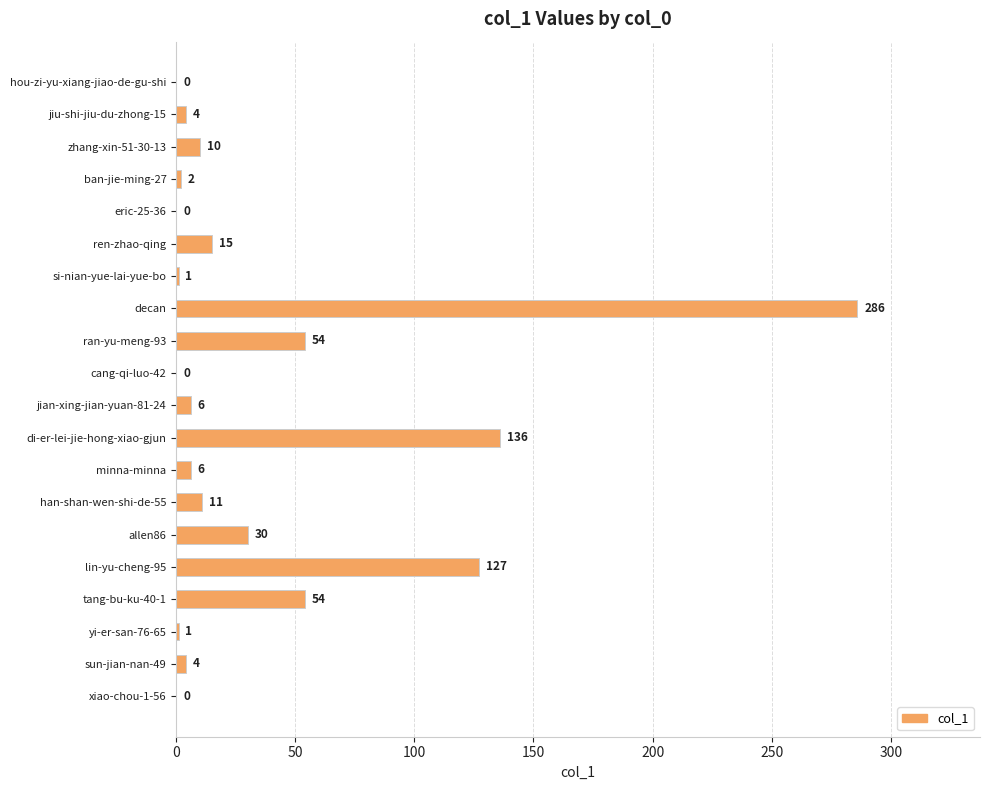

Which has a higher value, eric-25-36 or tang-bu-ku-40-1?

tang-bu-ku-40-1